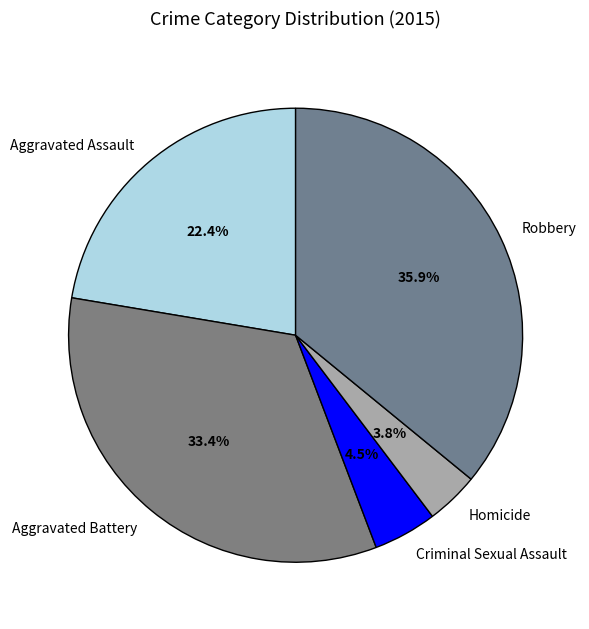

True or false: Aggravated Battery accounts for 33% of the total.

True